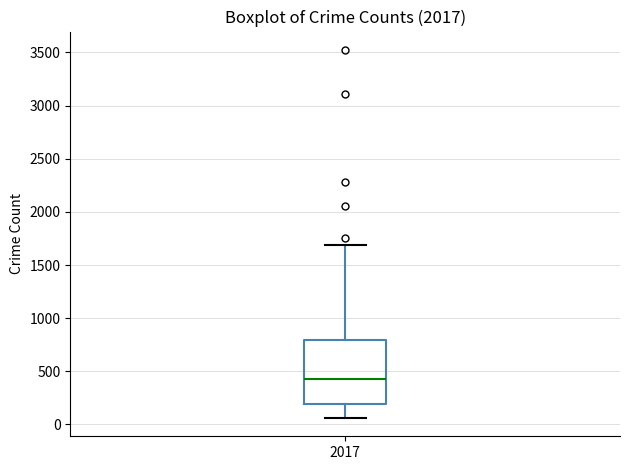

Read this box plot against the y-axis: the position of the median line, the range covered by the box, and the ends of both whiskers. The values are not printed on the chart, so give them approximately, as read against the axis.

median 450, box 200 to 800, whiskers 50 to 1700